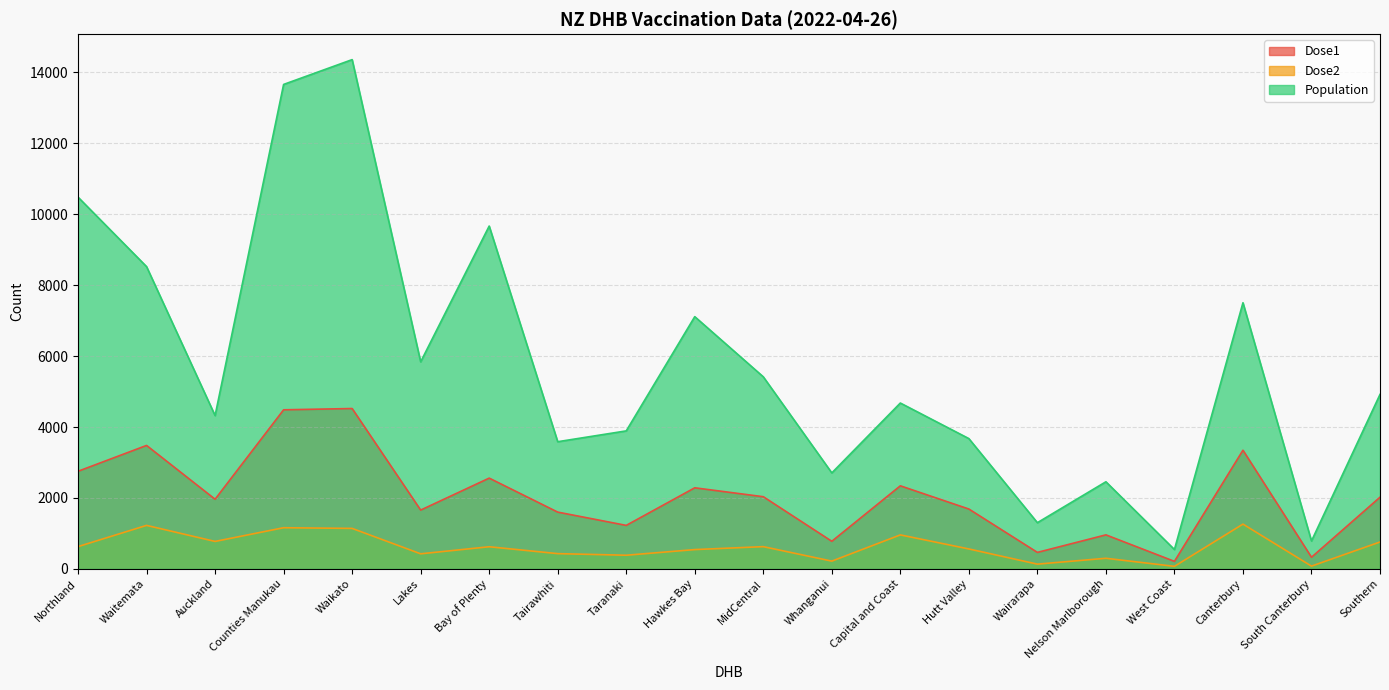

Rank the categories by Dose1 value from lowest to highest.

West Coast, South Canterbury, Wairarapa, Whanganui, Nelson Marlborough, Taranaki, Tairawhiti, Lakes, Hutt Valley, Auckland, Southern, MidCentral, Hawkes Bay, Capital and Coast, Bay of Plenty, Northland, Canterbury, Waitemata, Counties Manukau, Waikato